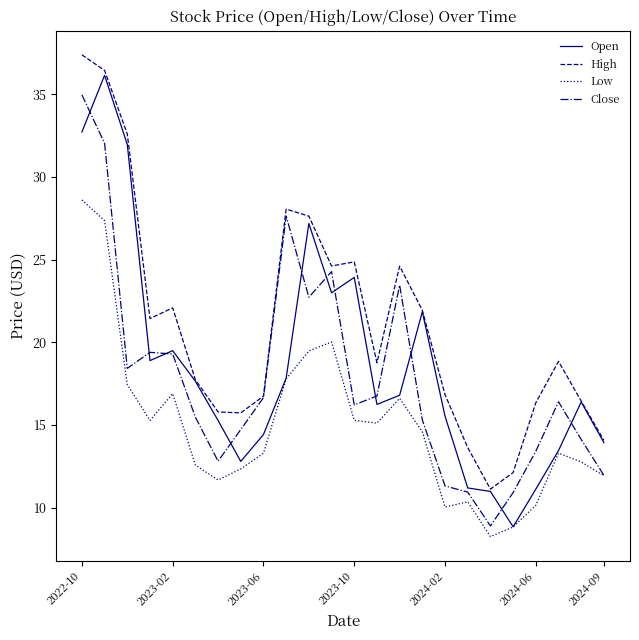

What is the maximum value shown in the chart?

37.4